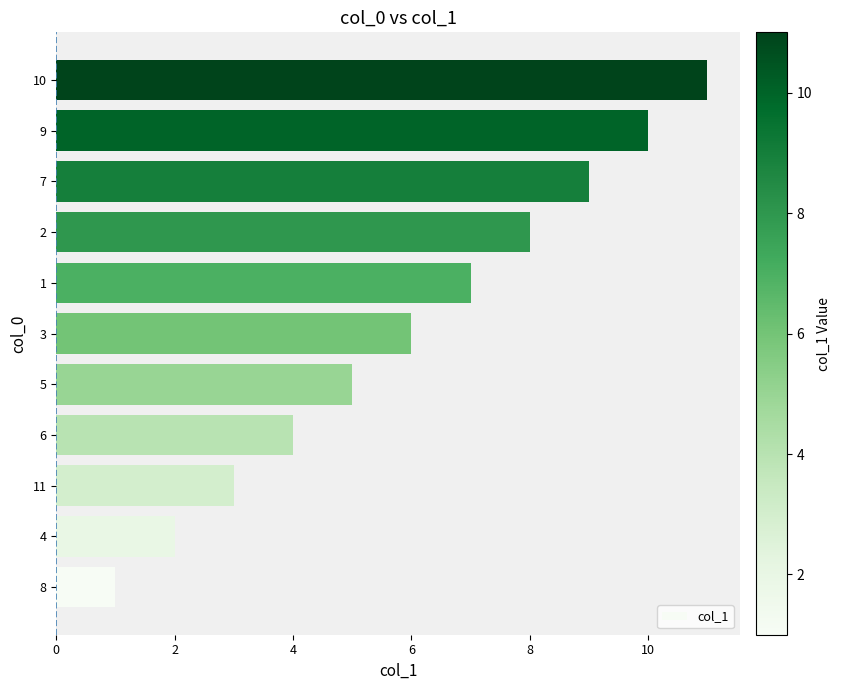

List the labels in order of value, largest first.

10, 9, 7, 2, 1, 3, 5, 6, 11, 4, 8